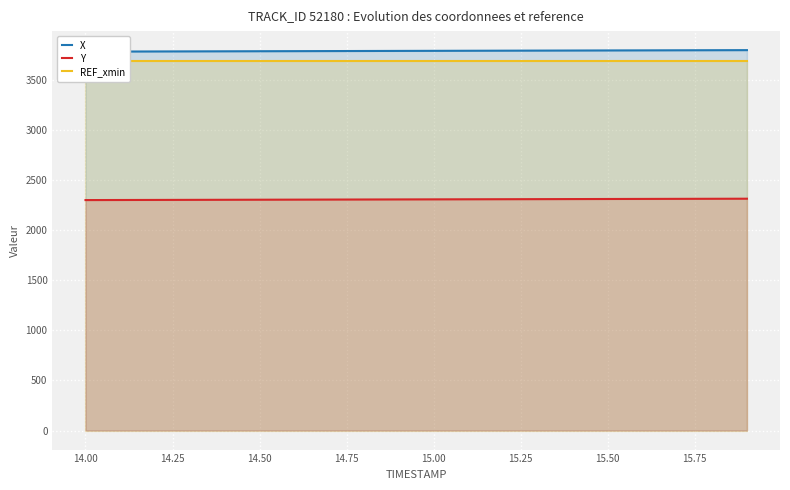

List the series in order of their peak value, lowest first.

Y, REF_xmin, X